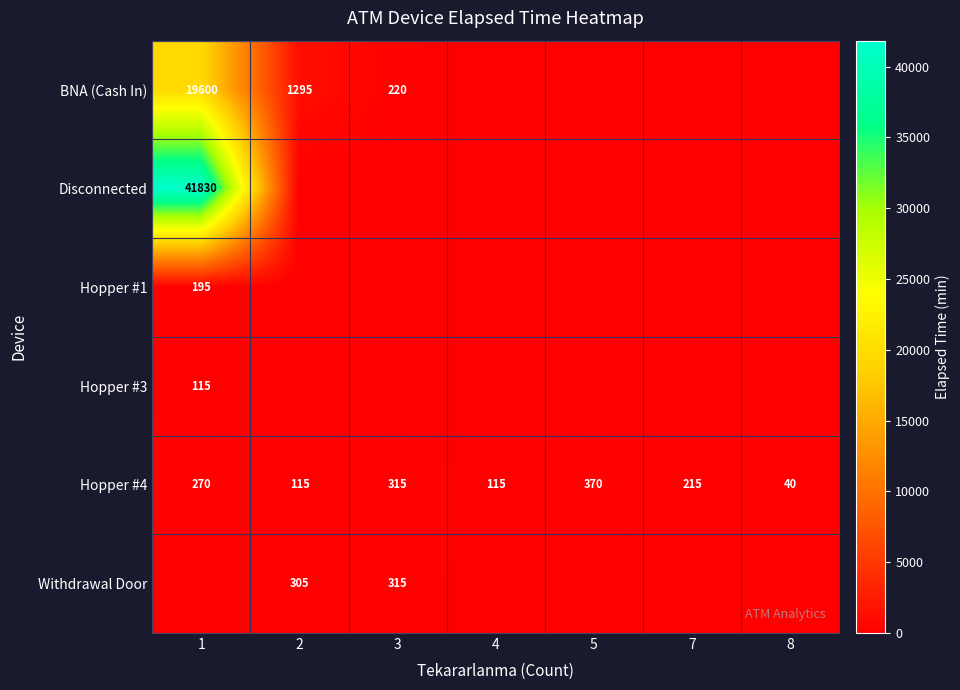

What is the sum of all Hopper #4 values?

1440